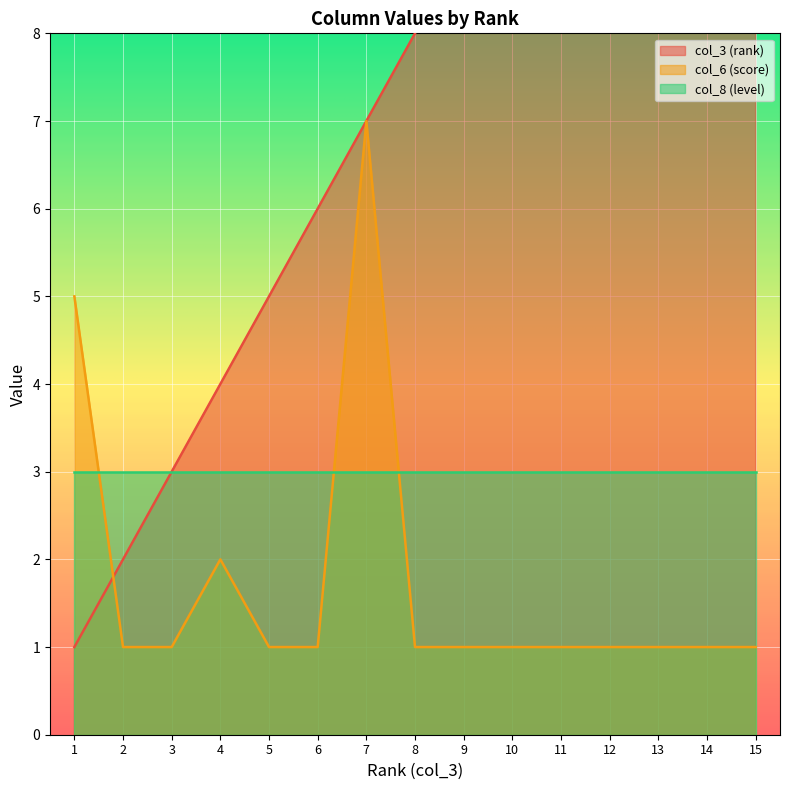

True or false: col_6 (score) and col_3 (rank) intersect in this chart.

True